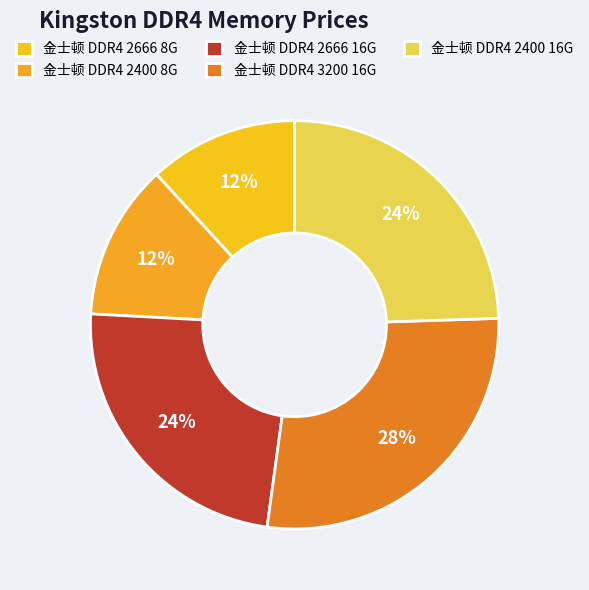

Is it true that 金士顿 DDR4 2666 8G is 5% of the pie?

False